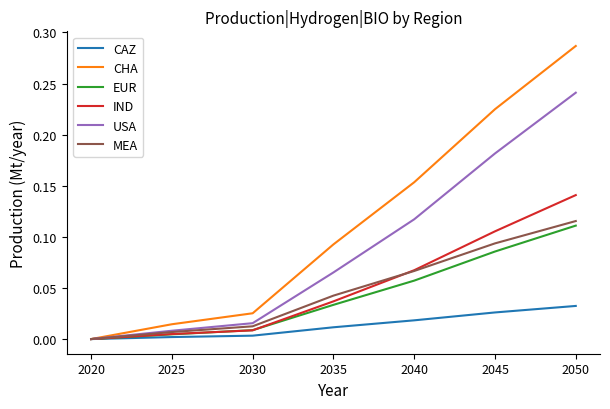

At which label does MEA reach its minimum?

2020